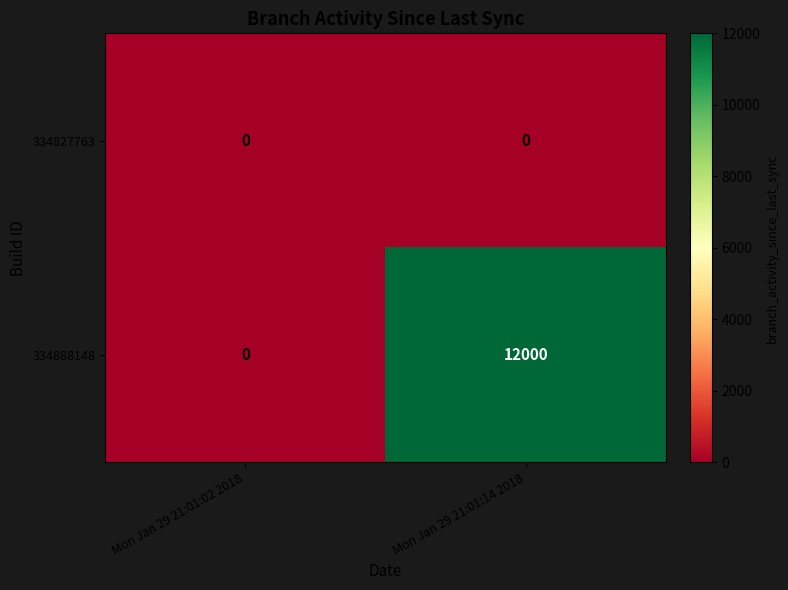

Rank the series by their maximum value, from lowest to highest.

334827763, 334888148